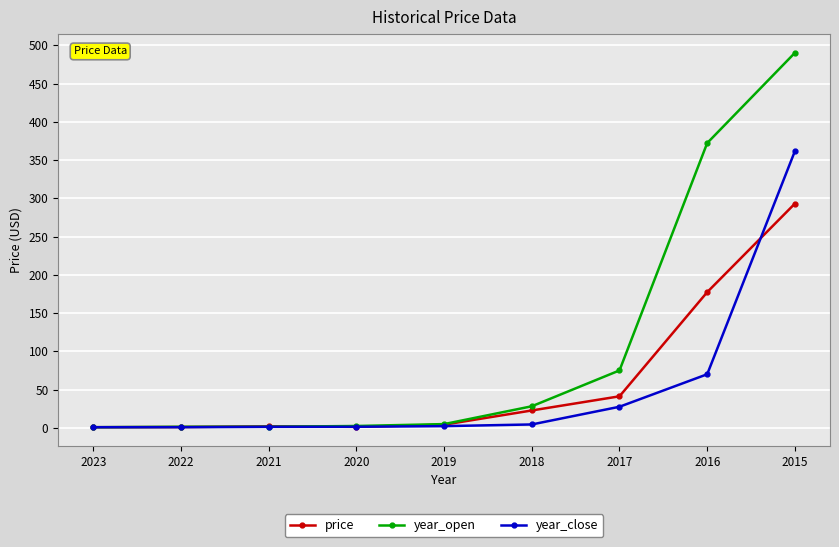

Does the chart have visible grid lines?

Yes